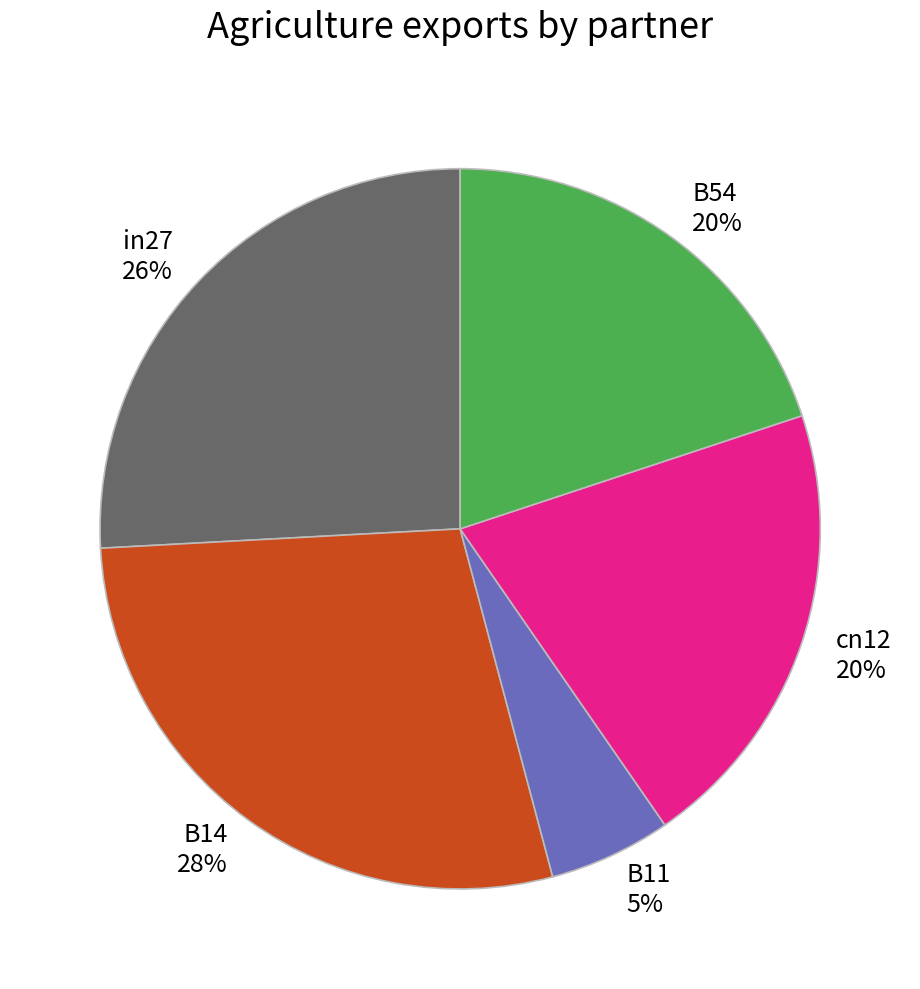

To the nearest percent, what is the difference between the largest and smallest slice percentages?

23%